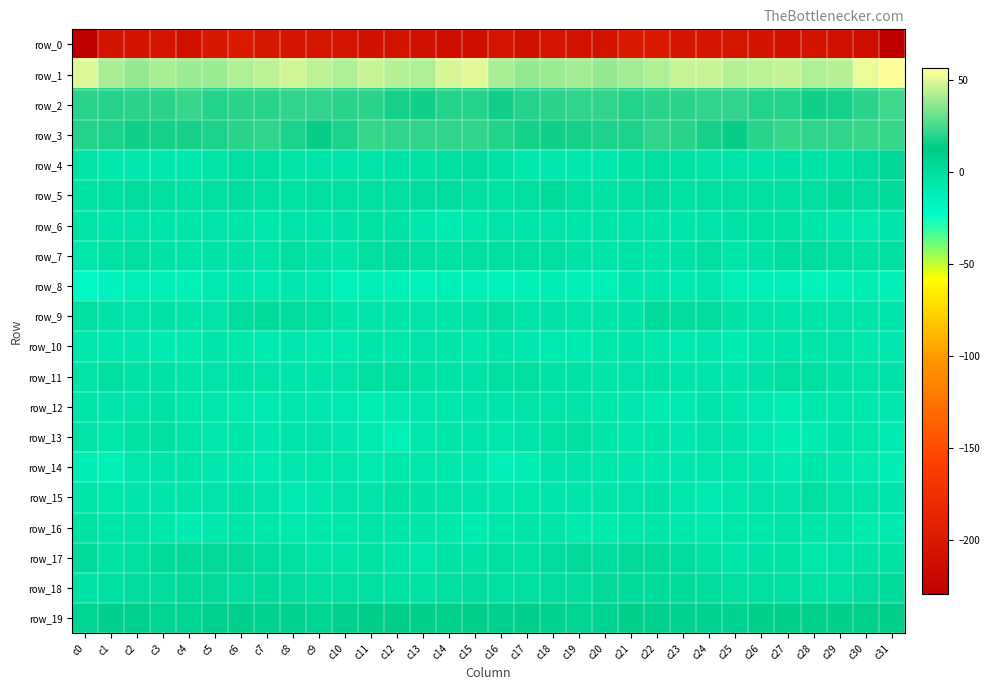

What is the sum of the row_9 values at c18 and c11?

-7.8